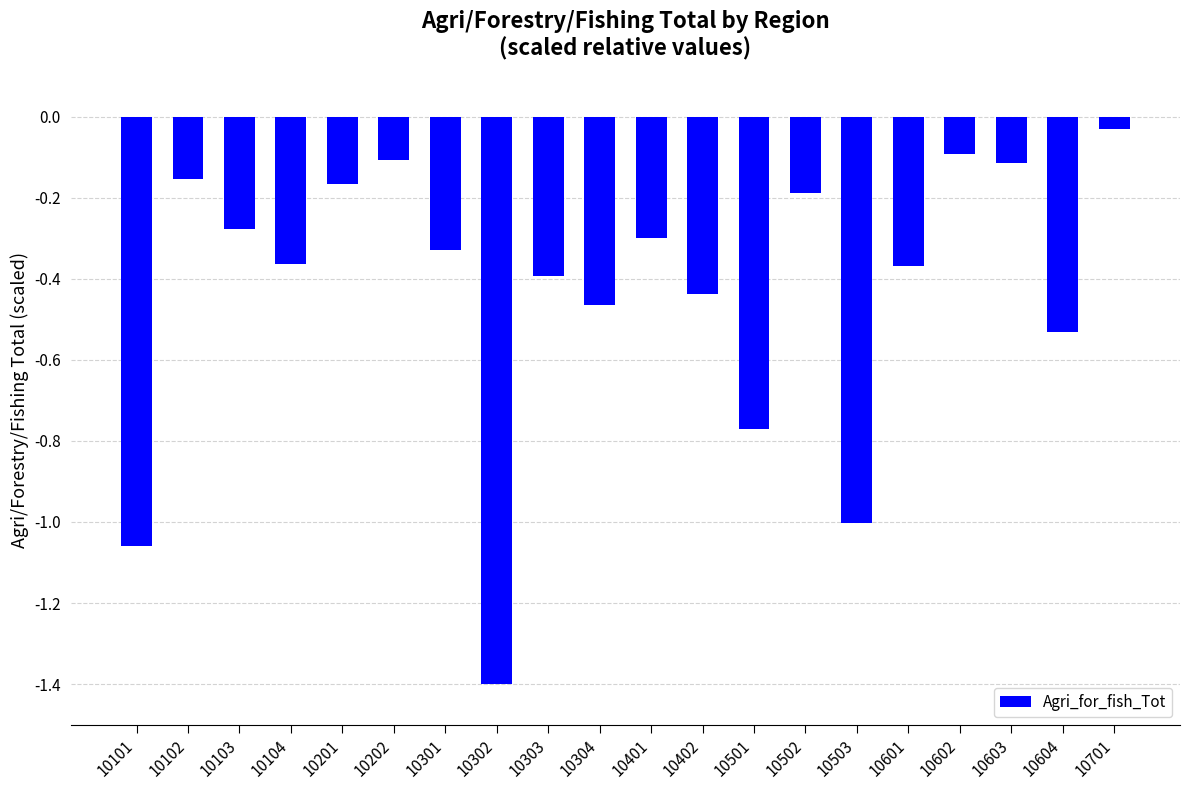

True or false: the data shows -1.1 at 10501.

False